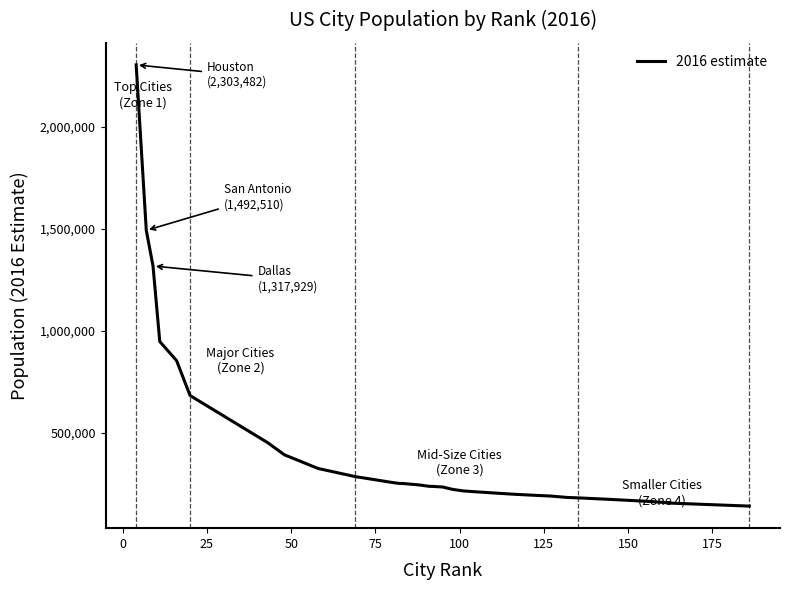

What is the minimum value shown in the chart?

141400